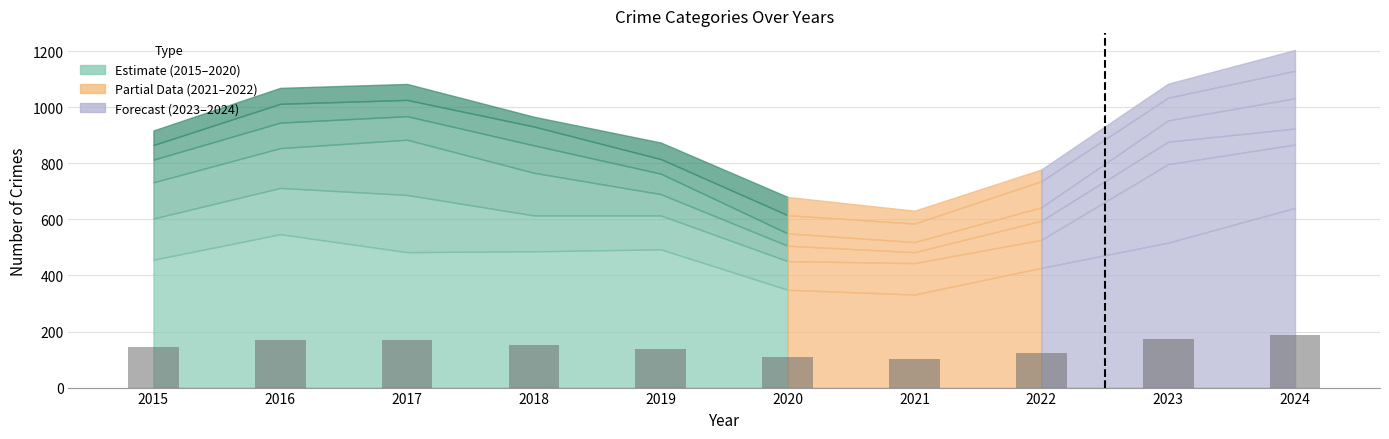

Approximately how many times larger is the value at 2017 compared to 2021?

1.7